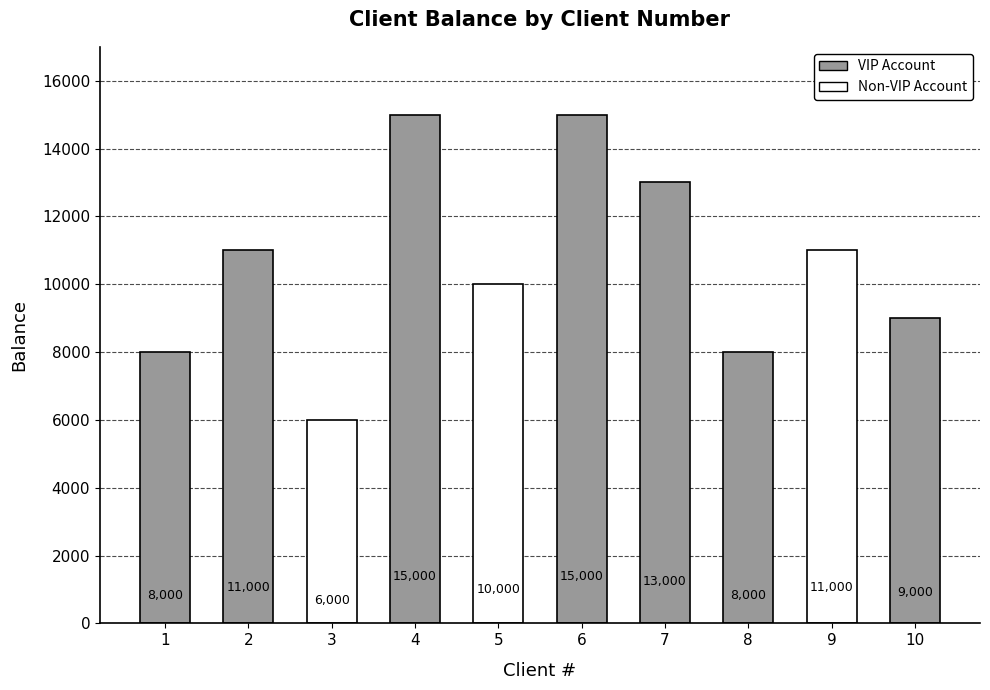

Reading left to right, extract all data points from this chart.

1=8000	2=11000	3=6000	4=15000	5=10000	6=15000	7=13000	8=8000	9=11000	10=9000